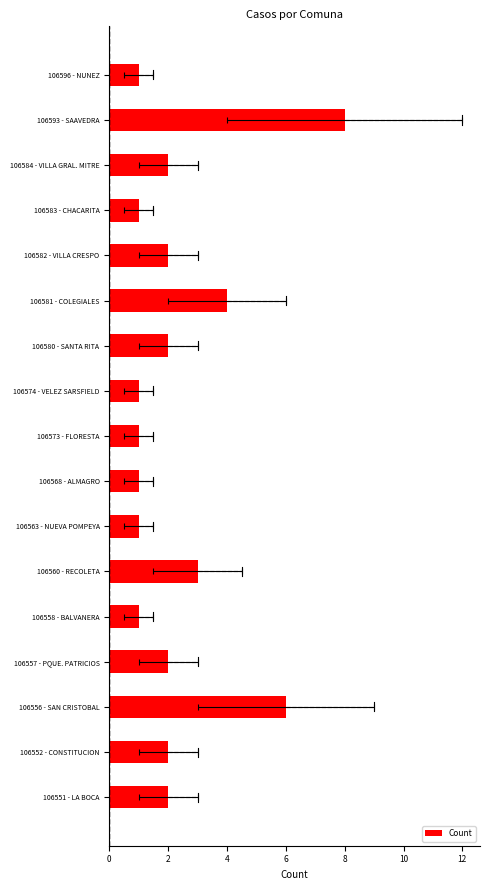

What is the ratio of the value at 106551 - LA BOCA to the value at 106580 - SANTA RITA?

1.0